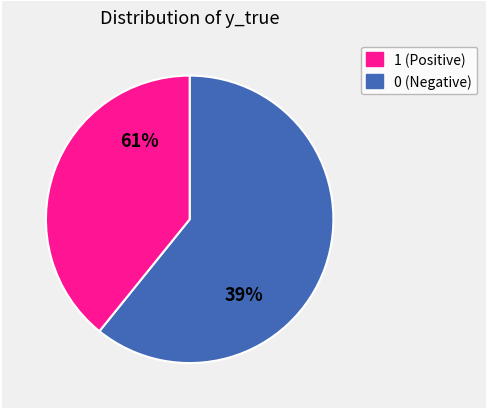

Combined, do 0 and 1 account for over 50%?

Yes